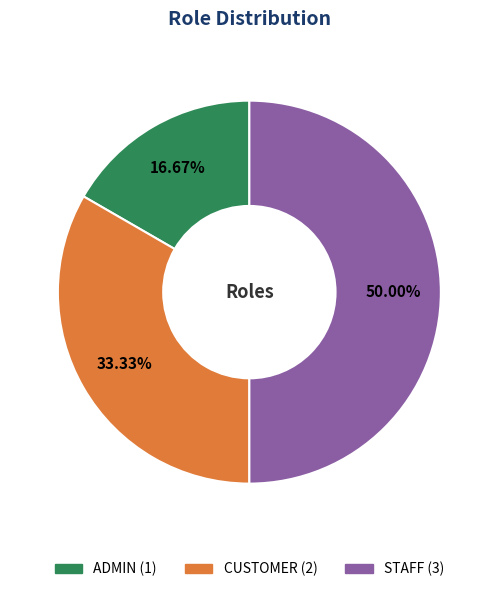

Which slice is the smallest?

ADMIN